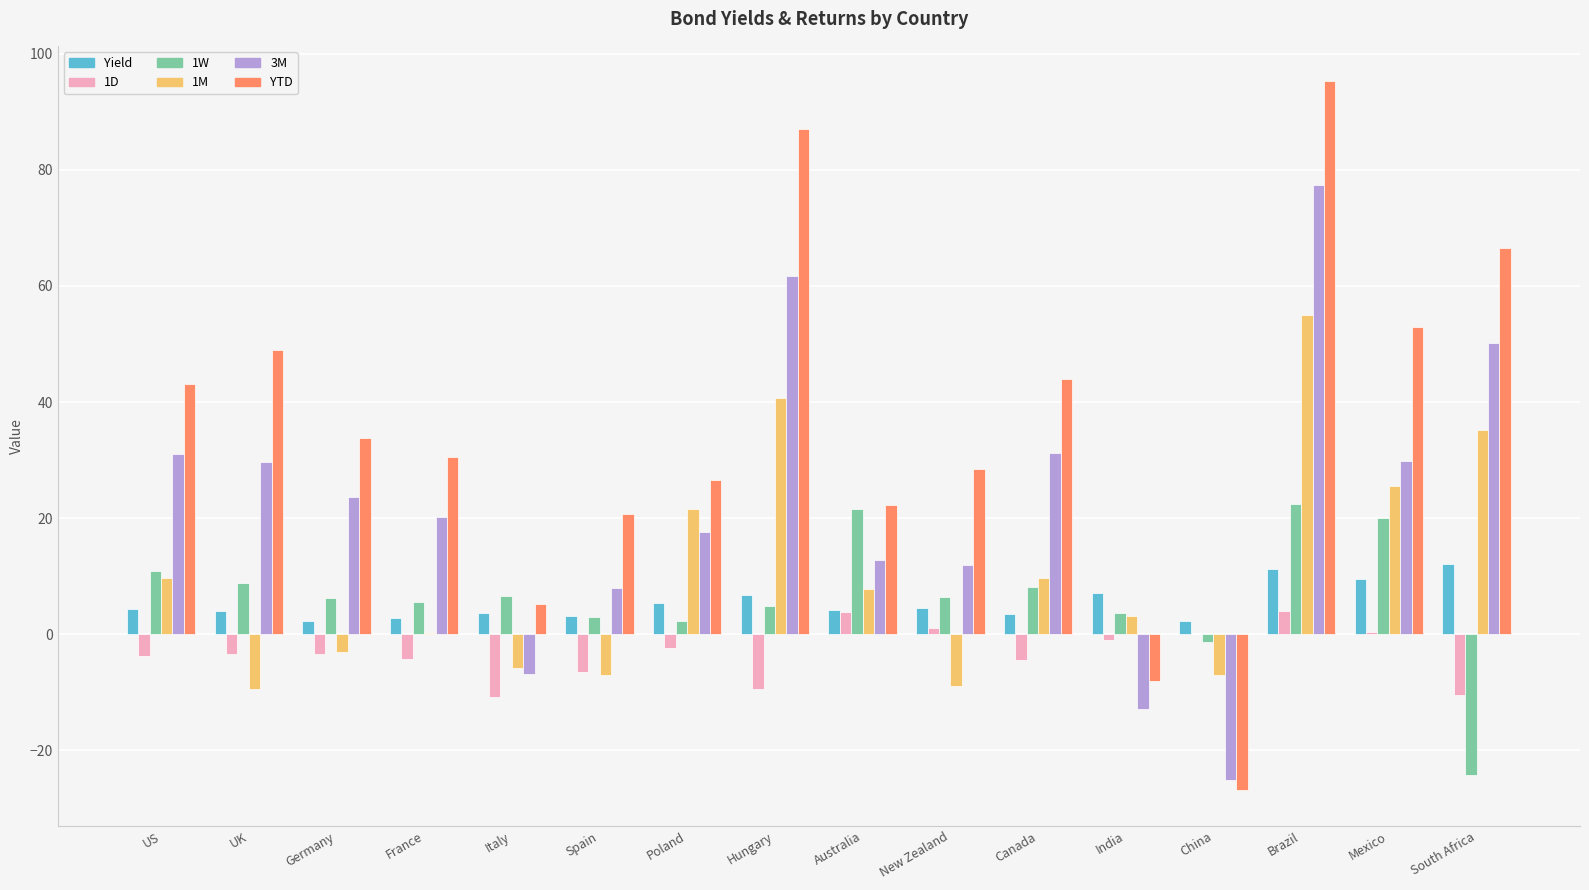

Count the number of data series in this chart.

6